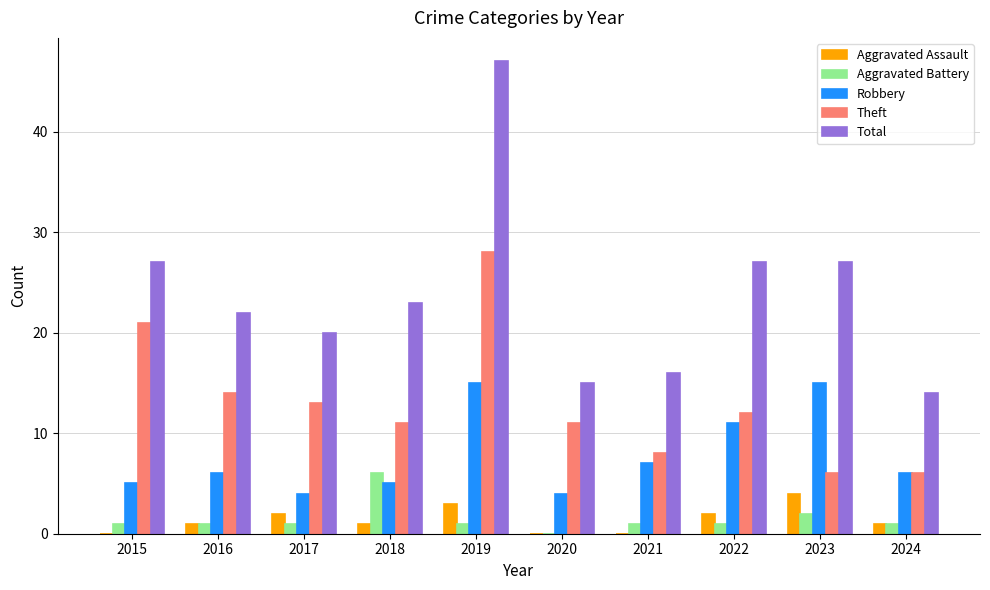

The Robbery series shows 5 at 2015. True or false?

True